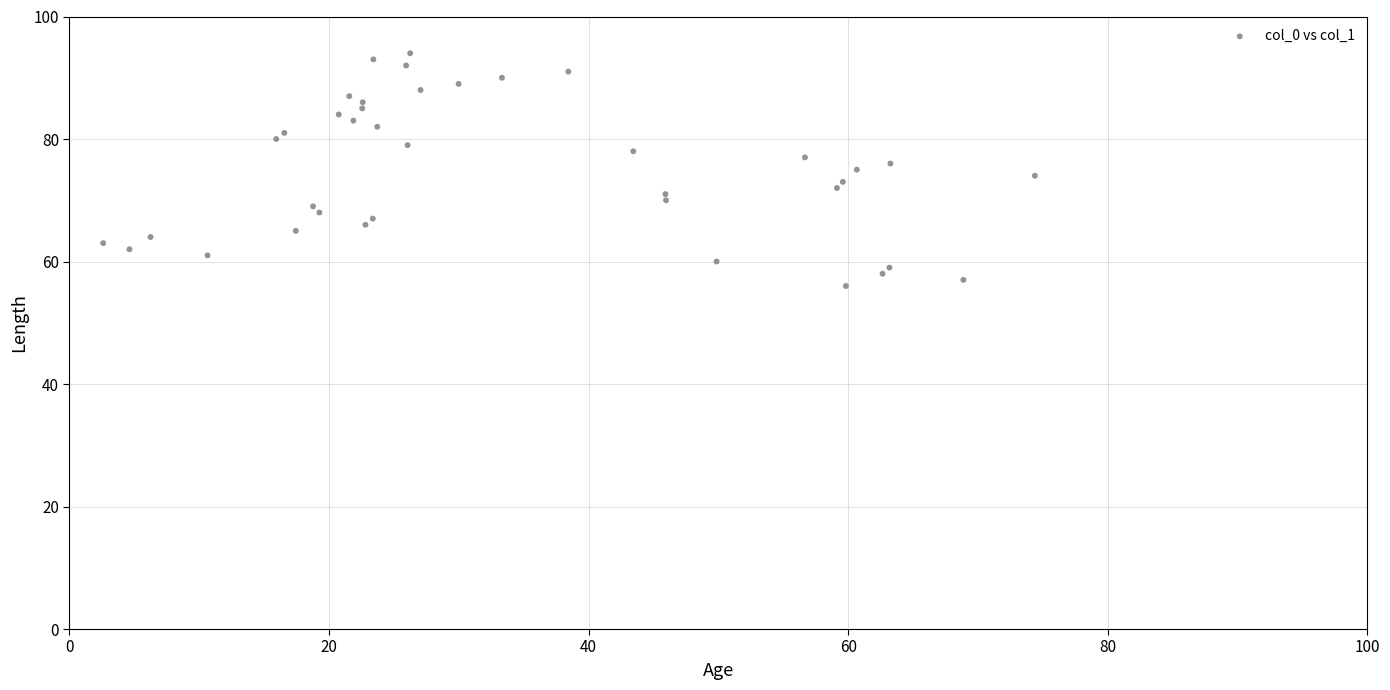

How many data points are displayed?

39